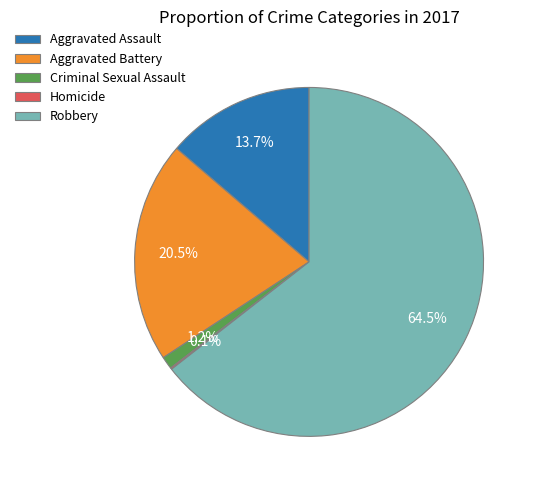

Is there any slice that represents more than half of the pie?

Yes